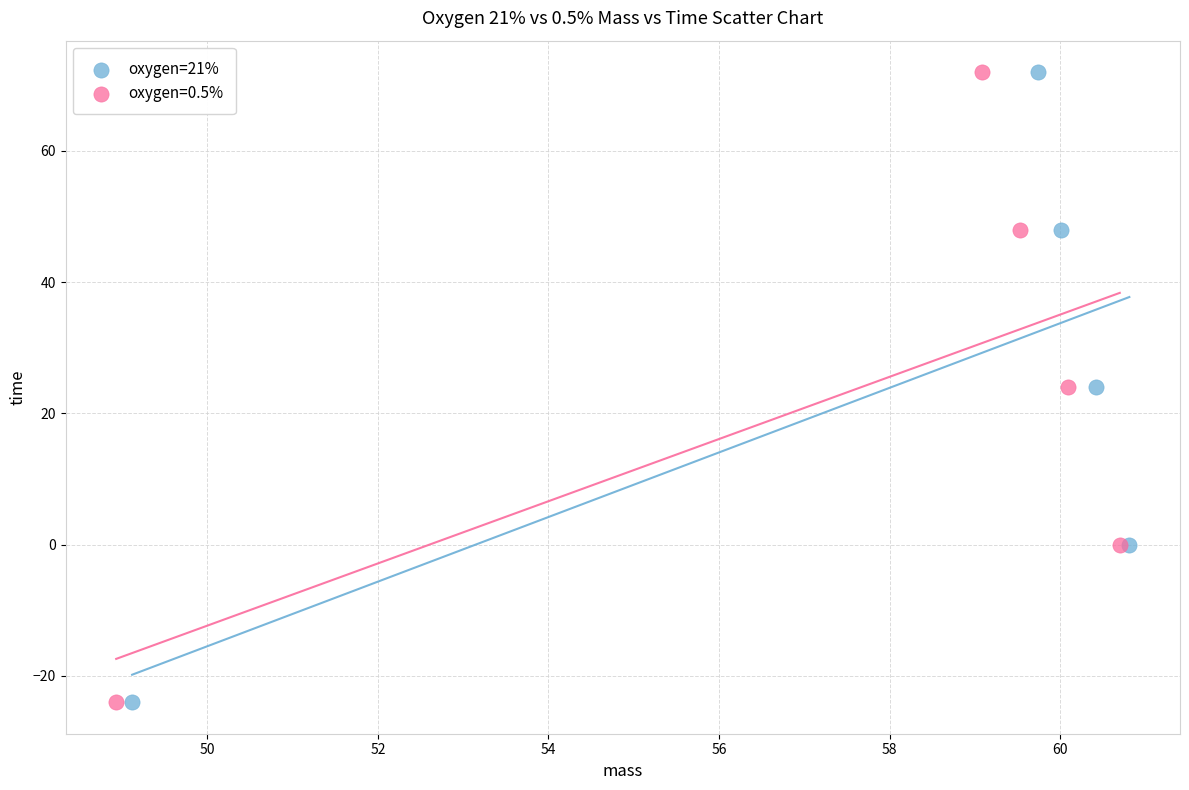

What are all the series names shown in the legend?

oxygen=21%, oxygen=0.5%